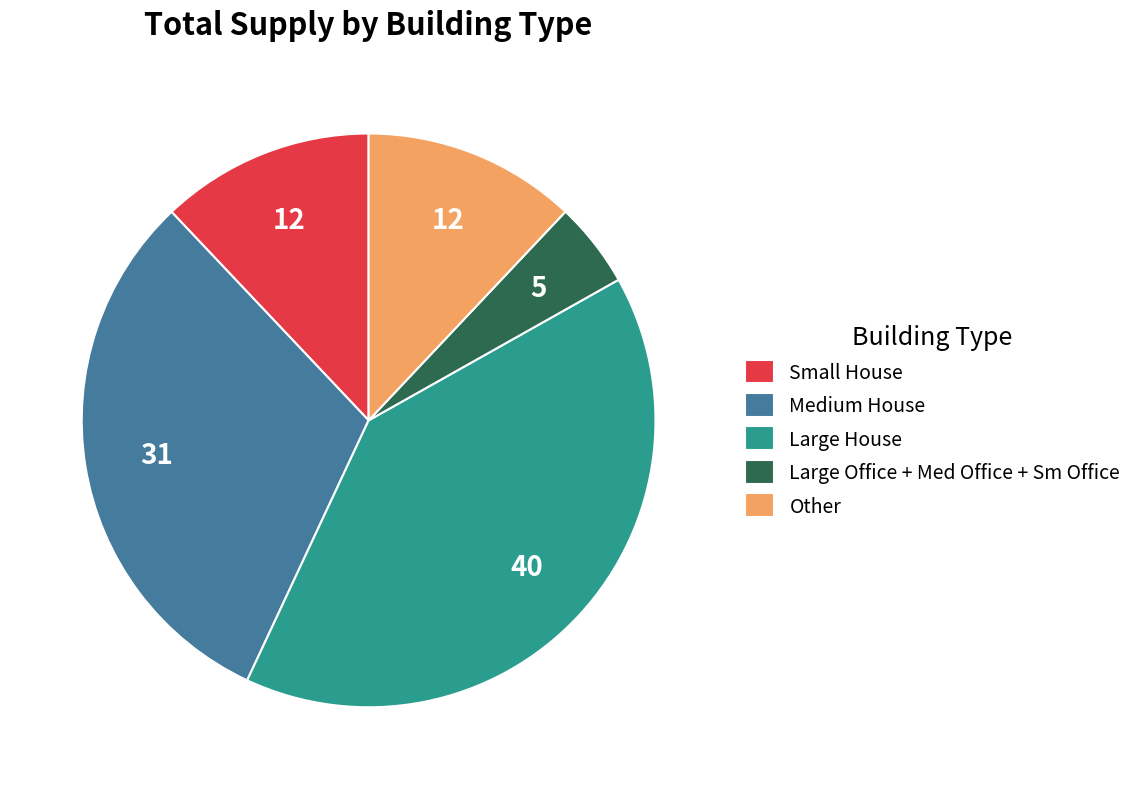

Is it true that Medium House is 41% of the pie?

False